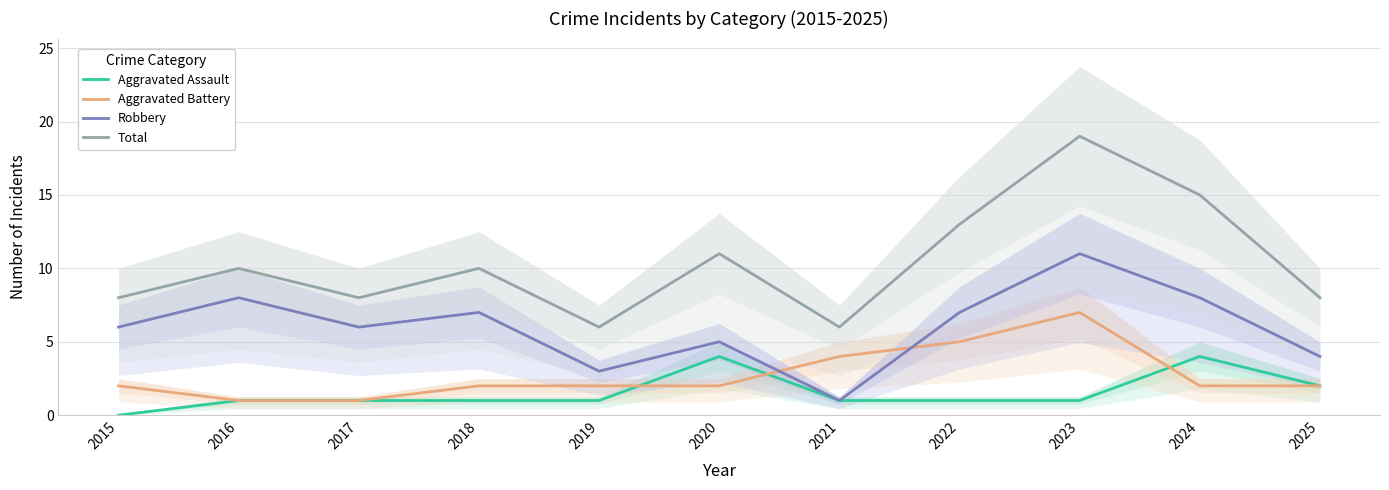

How many lines are shown in the chart?

4